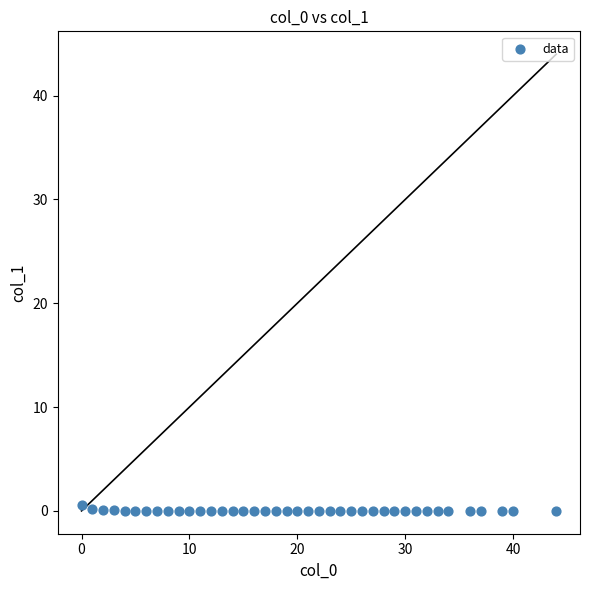

What is the range of Y values (max minus min)?

0.5